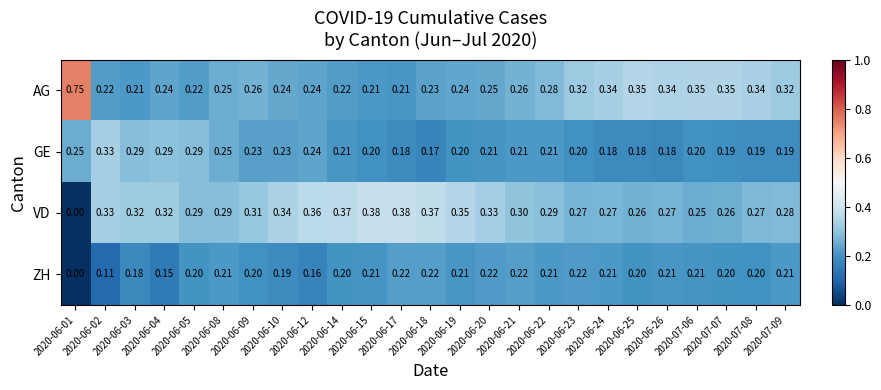

Which series has the largest range (max minus min)?

AG